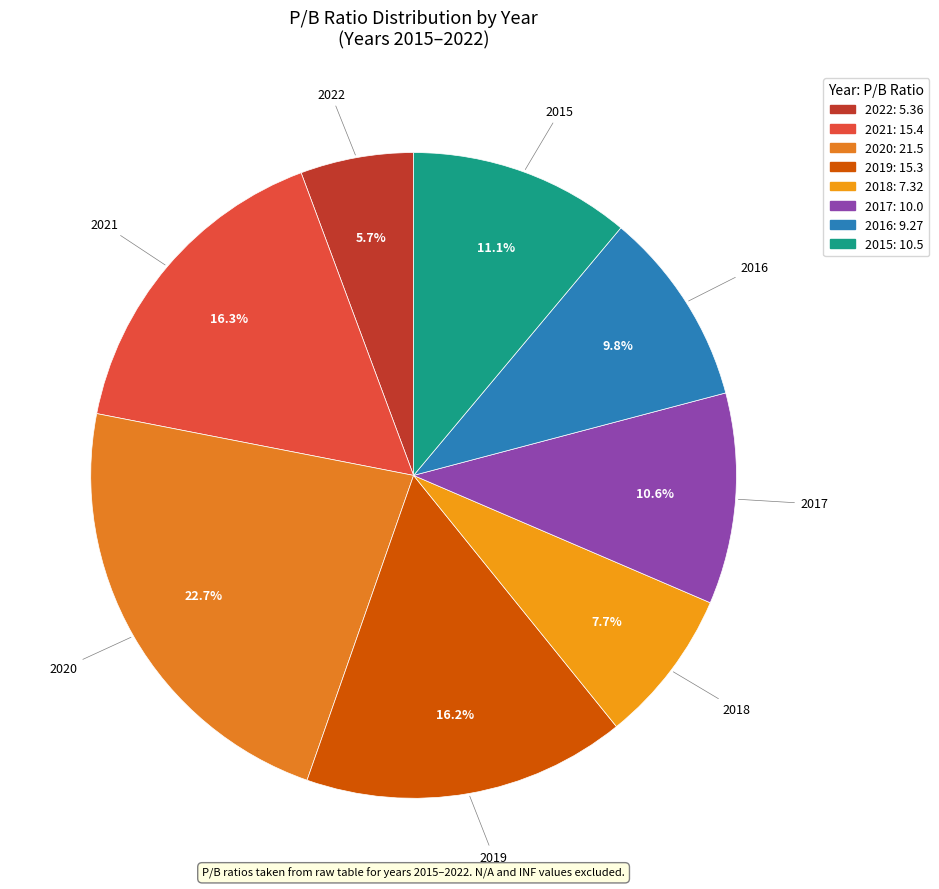

To the nearest percent, what portion does 2015 represent?

11%